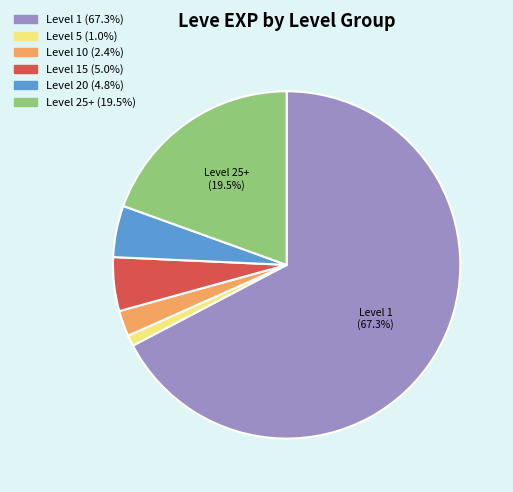

Is there any slice that represents more than half of the pie?

Yes